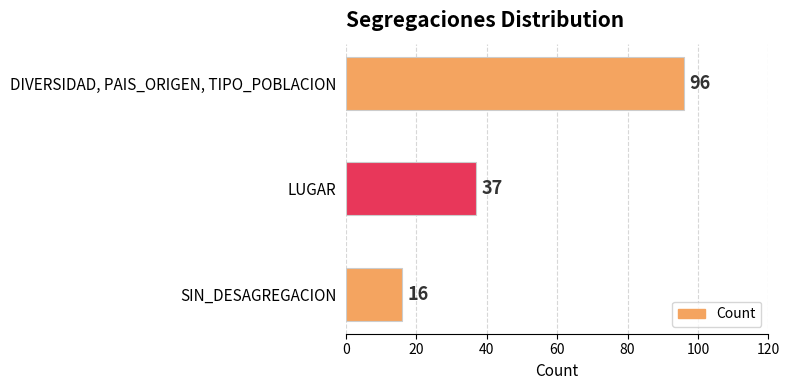

How many data points does each series have?

3